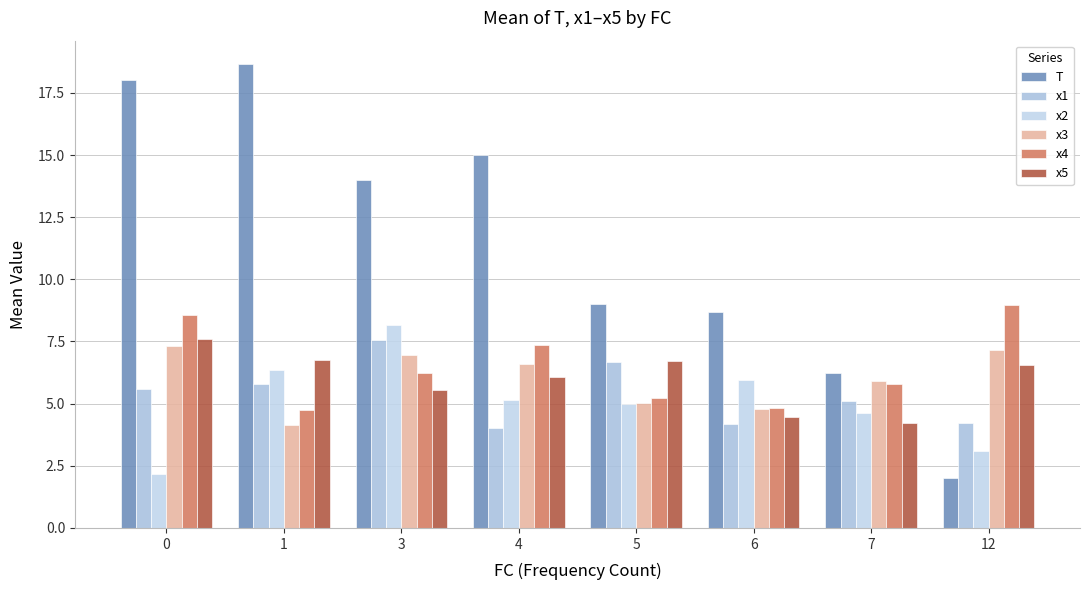

Rank the series by their maximum value, from highest to lowest.

T, x4, x2, x5, x1, x3